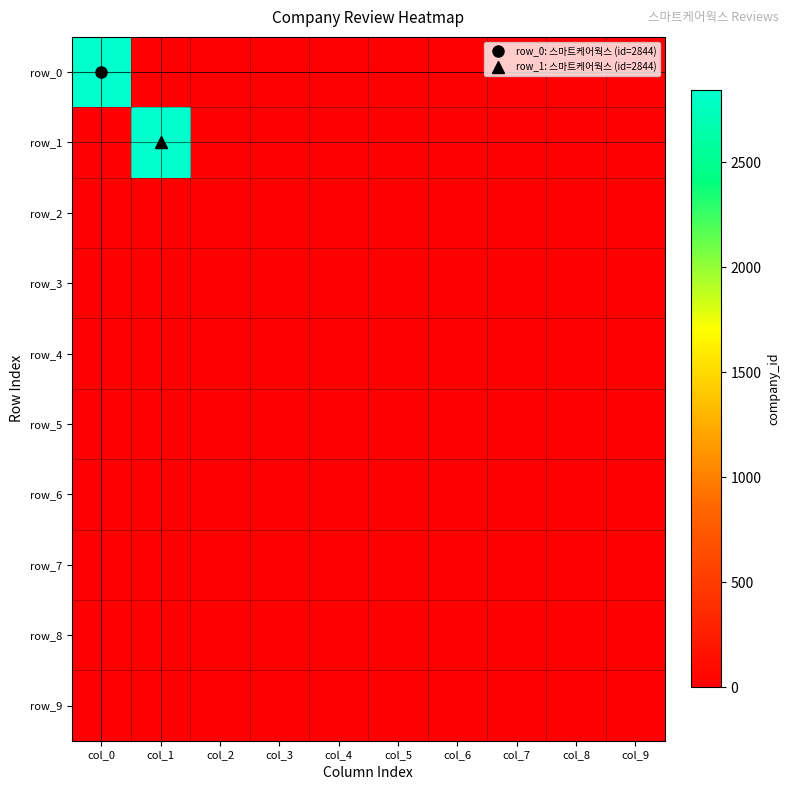

Reading left to right, what are all the values shown in this chart?

row_0: col_0=2844	col_1=0	col_2=0	col_3=0	col_4=0	col_5=0	col_6=0	col_7=0	col_8=0	col_9=0
row_1: col_0=0	col_1=2844	col_2=0	col_3=0	col_4=0	col_5=0	col_6=0	col_7=0	col_8=0	col_9=0
row_2: col_0=0	col_1=0	col_2=0	col_3=0	col_4=0	col_5=0	col_6=0	col_7=0	col_8=0	col_9=0
row_3: col_0=0	col_1=0	col_2=0	col_3=0	col_4=0	col_5=0	col_6=0	col_7=0	col_8=0	col_9=0
row_4: col_0=0	col_1=0	col_2=0	col_3=0	col_4=0	col_5=0	col_6=0	col_7=0	col_8=0	col_9=0
row_5: col_0=0	col_1=0	col_2=0	col_3=0	col_4=0	col_5=0	col_6=0	col_7=0	col_8=0	col_9=0
row_6: col_0=0	col_1=0	col_2=0	col_3=0	col_4=0	col_5=0	col_6=0	col_7=0	col_8=0	col_9=0
row_7: col_0=0	col_1=0	col_2=0	col_3=0	col_4=0	col_5=0	col_6=0	col_7=0	col_8=0	col_9=0
row_8: col_0=0	col_1=0	col_2=0	col_3=0	col_4=0	col_5=0	col_6=0	col_7=0	col_8=0	col_9=0
row_9: col_0=0	col_1=0	col_2=0	col_3=0	col_4=0	col_5=0	col_6=0	col_7=0	col_8=0	col_9=0